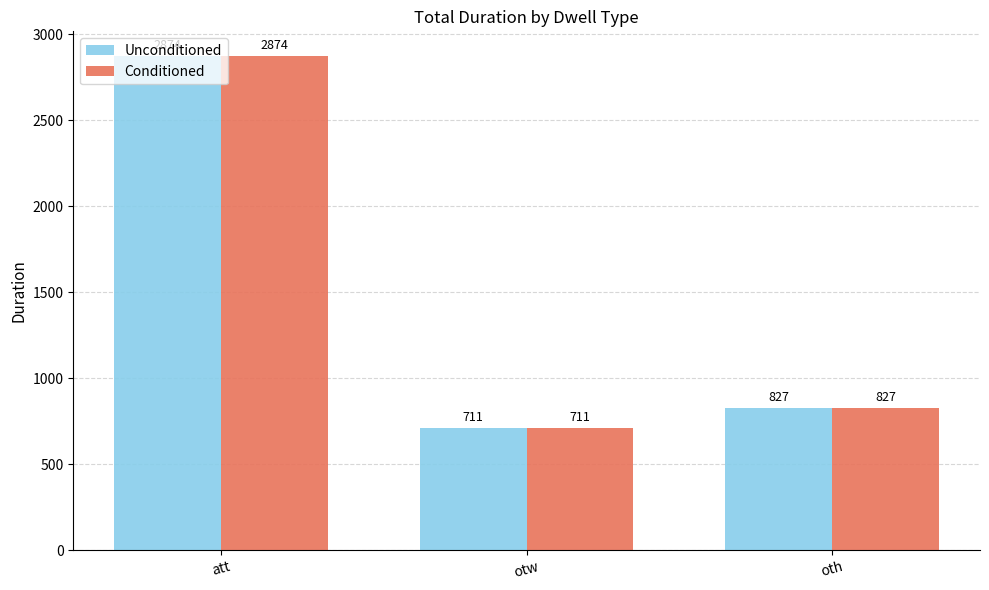

List the labels in order of Unconditioned value, smallest first.

otw, oth, att